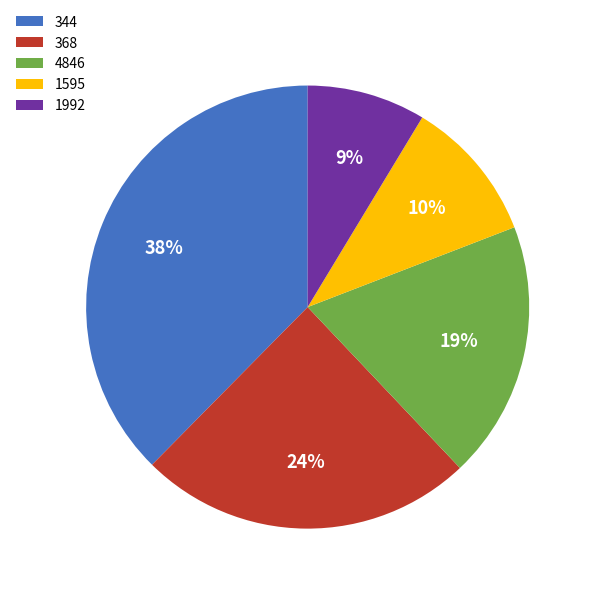

Is the sum of 1595 and 344 greater than half?

No